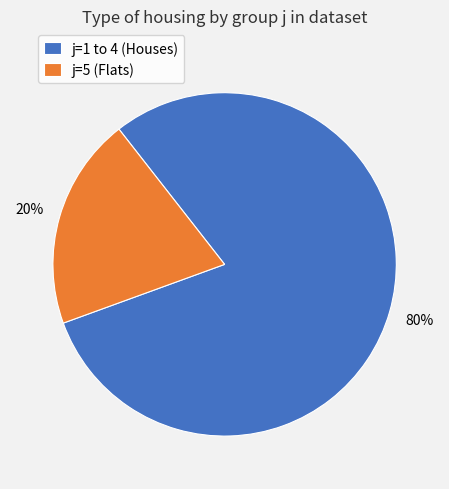

What is the smallest slice in the pie chart?

j=5 (Flats)